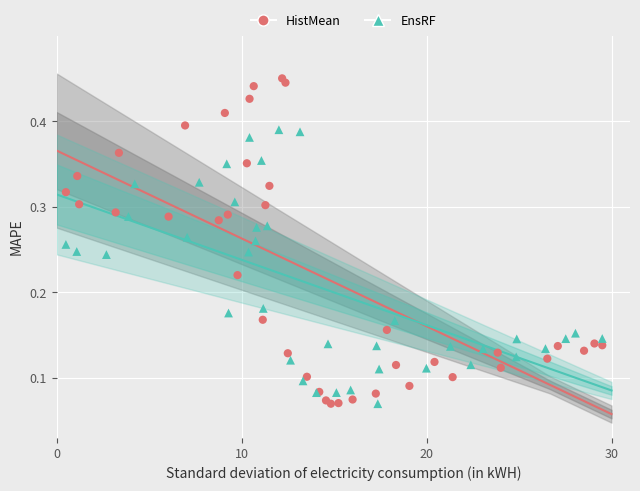

Which series has the largest Y range (max minus min)?

HistMean